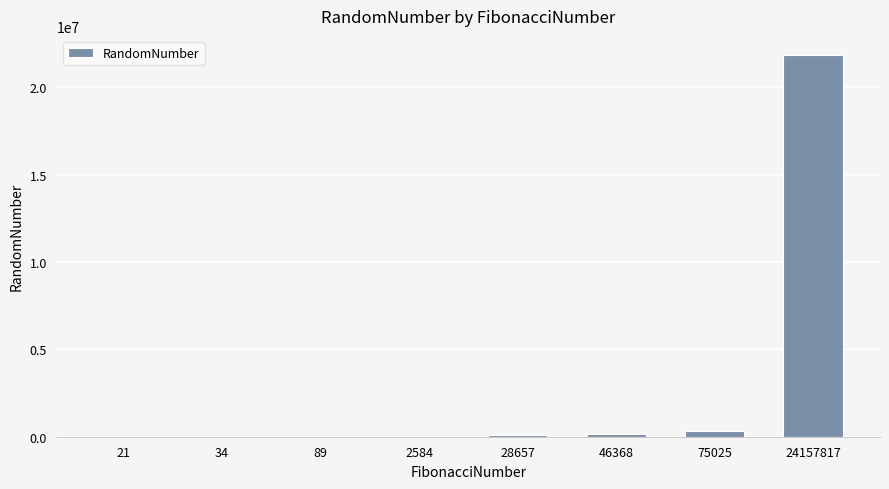

How many distinct data groups are displayed?

1